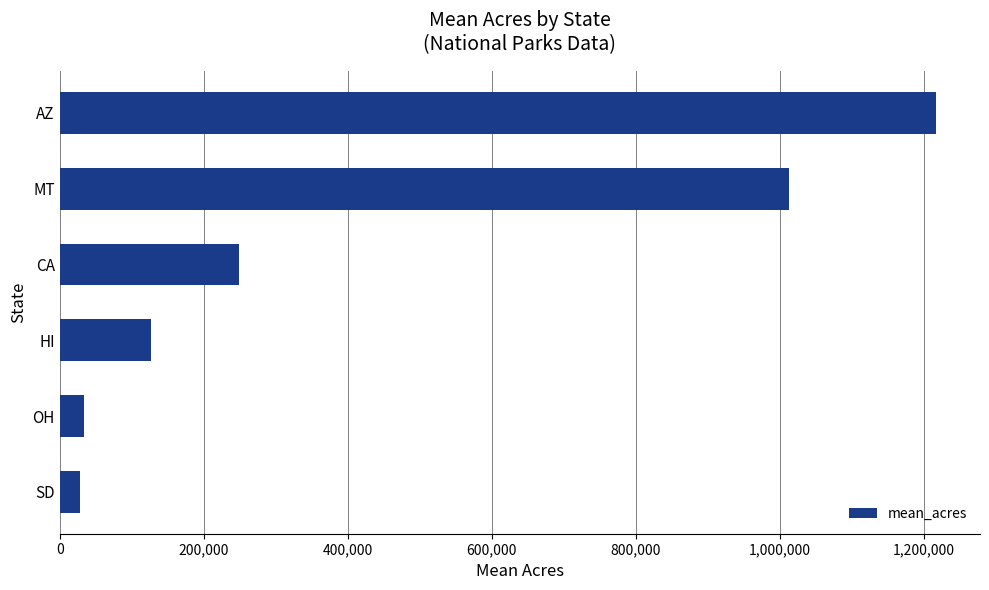

How many bars are there in total?

6